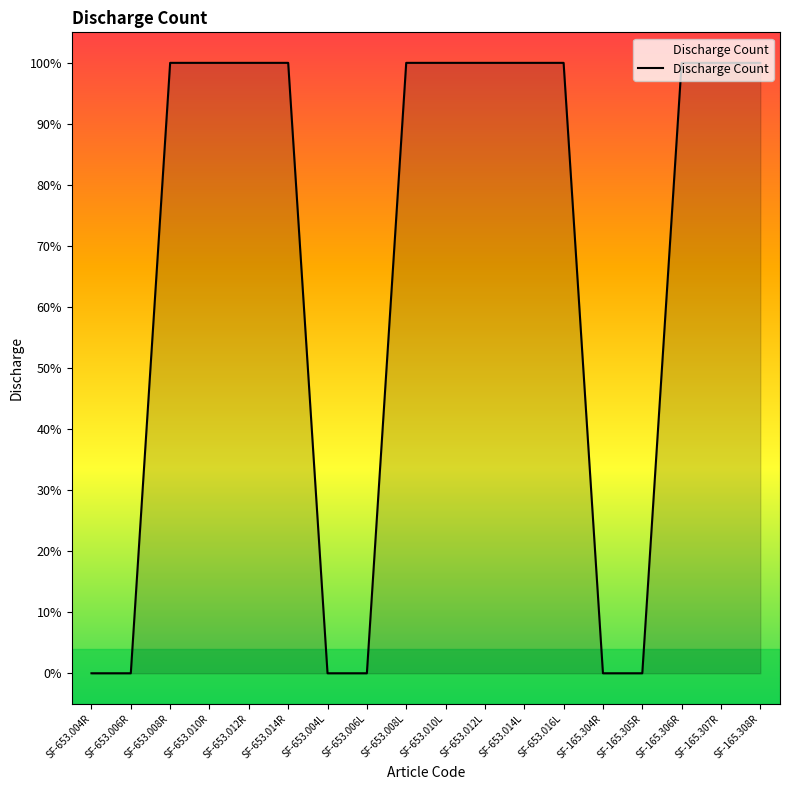

What position from the right is SF-165.307R?

2